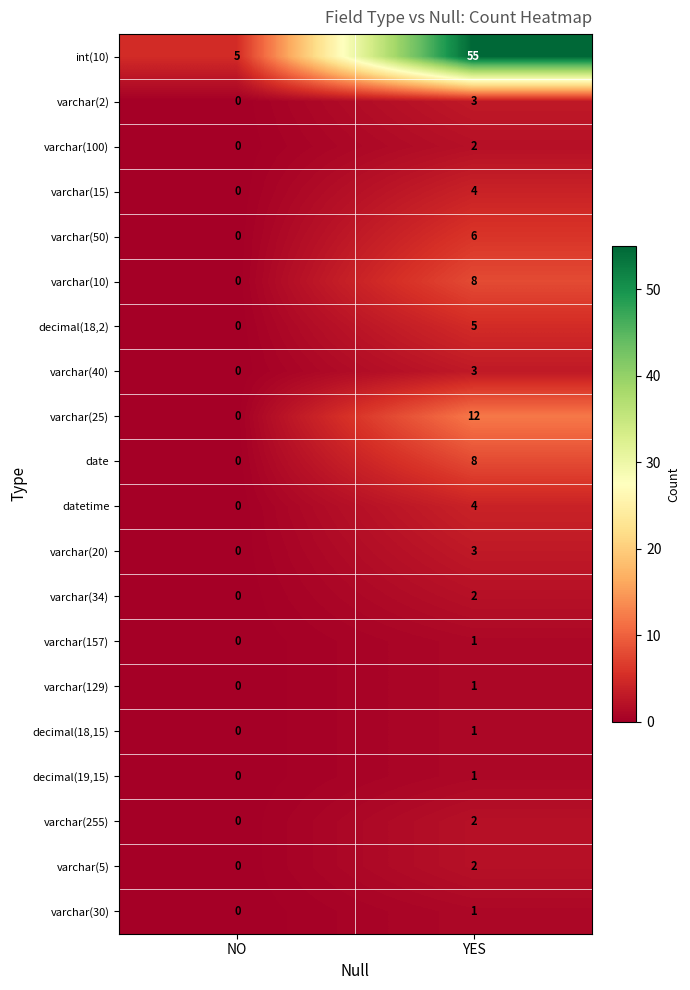

How many series are shown in this chart?

20